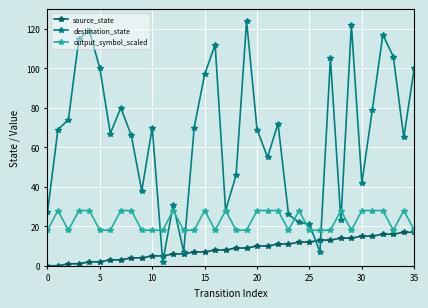

Which series has the largest total across all categories?

destination_state